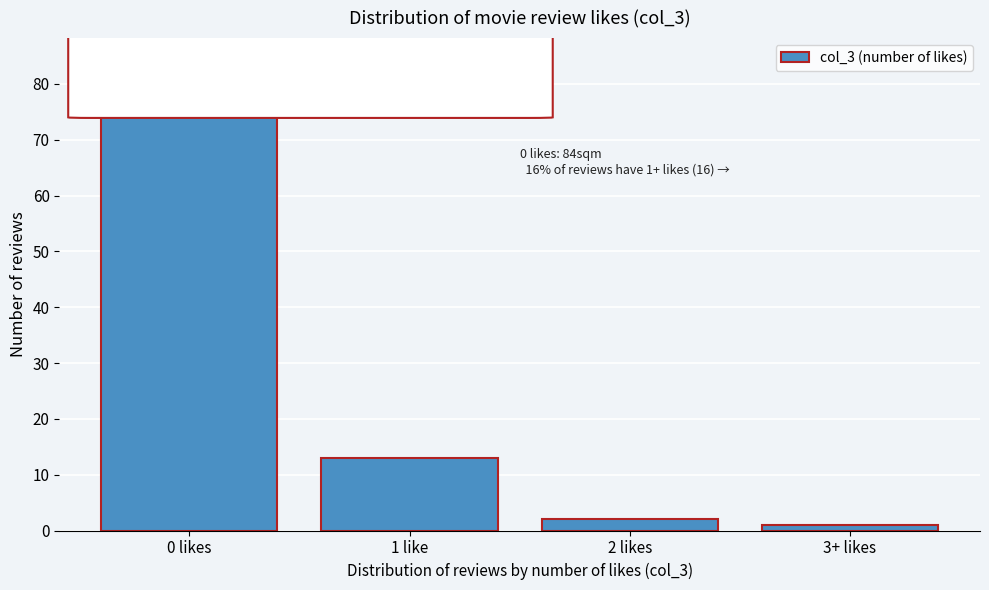

Reading left to right, transcribe all the data shown in this chart.

84	13	2	1